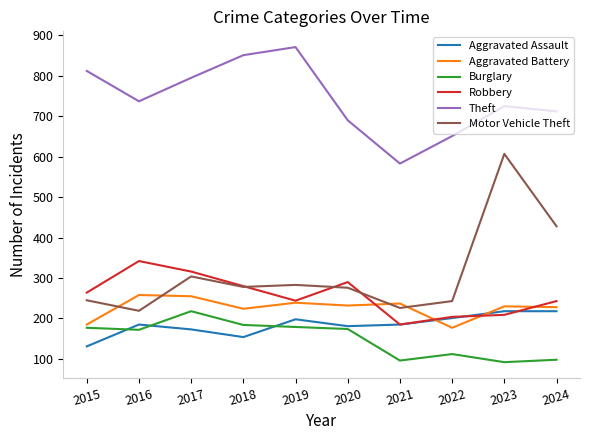

Which series has the largest range (max minus min)?

Motor Vehicle Theft